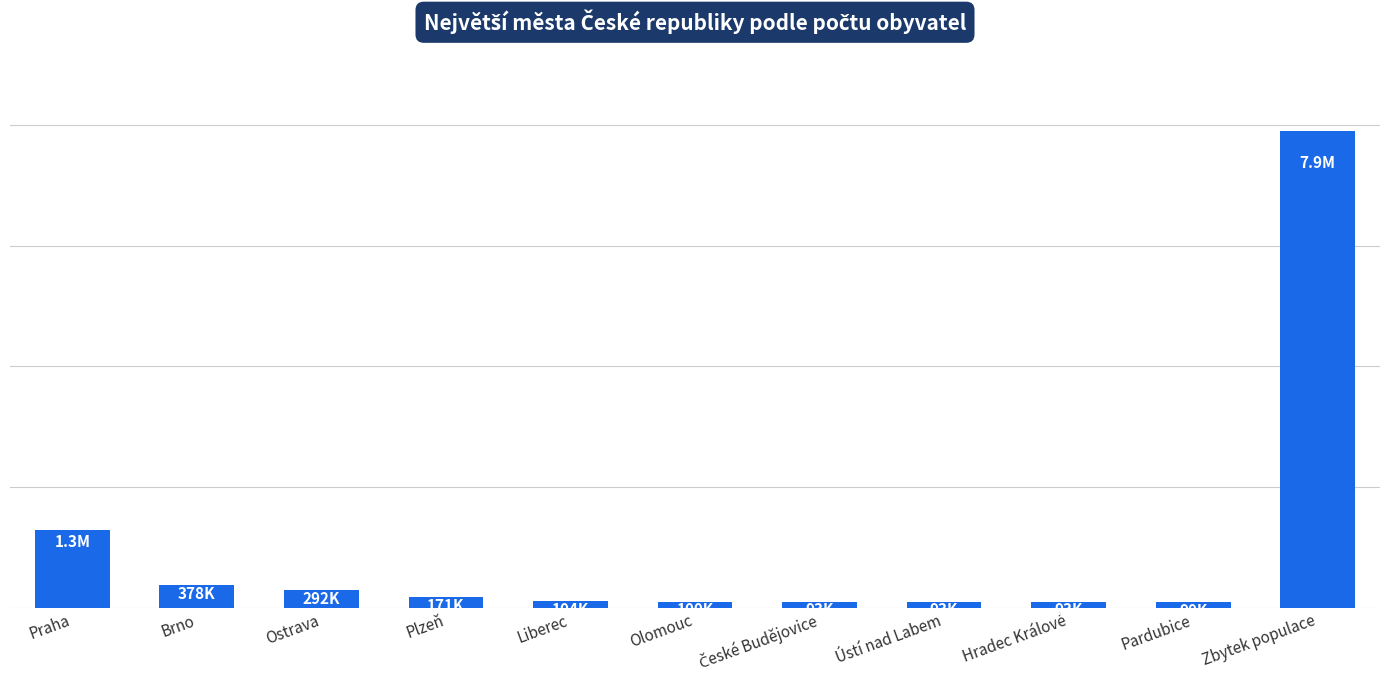

Are the bars horizontal?

No